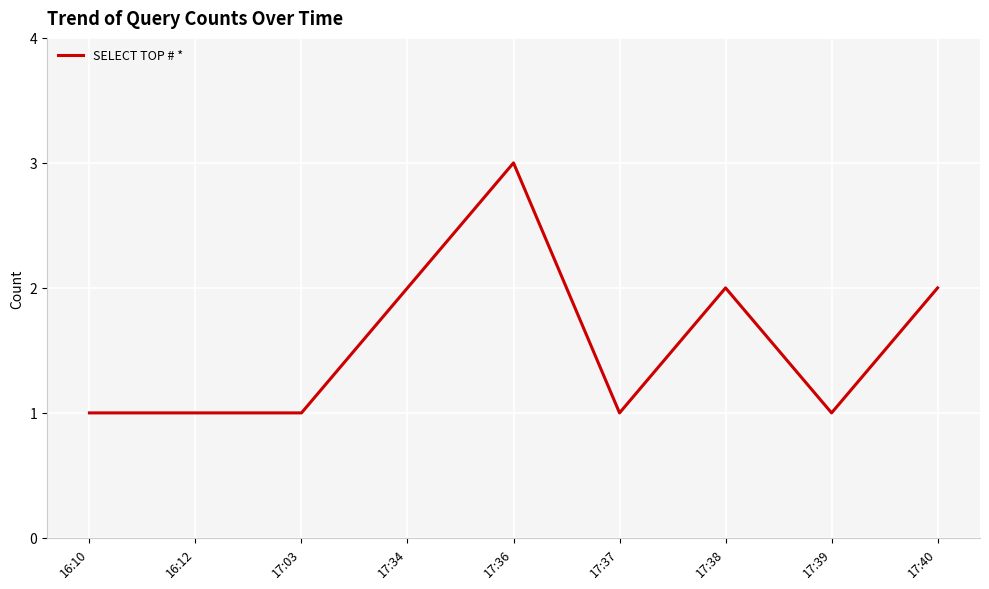

What position from the right is 17:38?

3